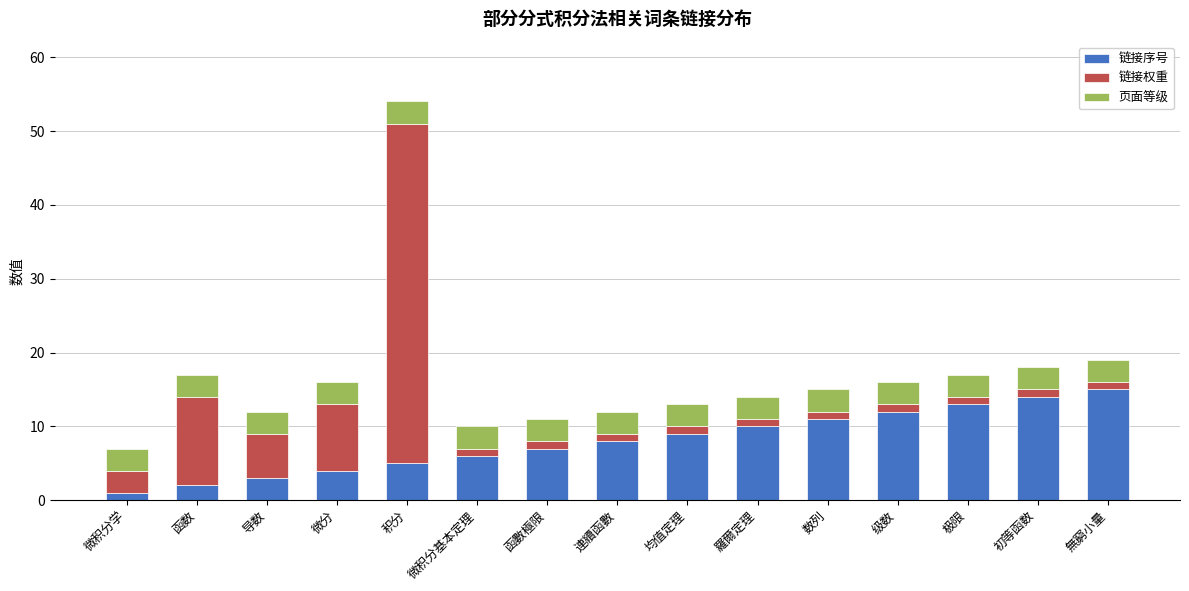

At which category is the sum across all series the highest?

积分